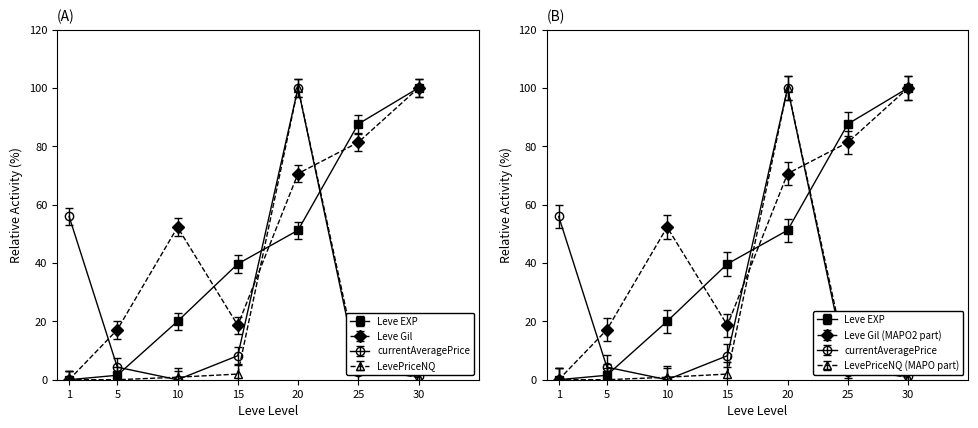

List the series in order of their peak value, lowest first.

Leve EXP, Leve Gil, currentAveragePrice, LevePriceNQ